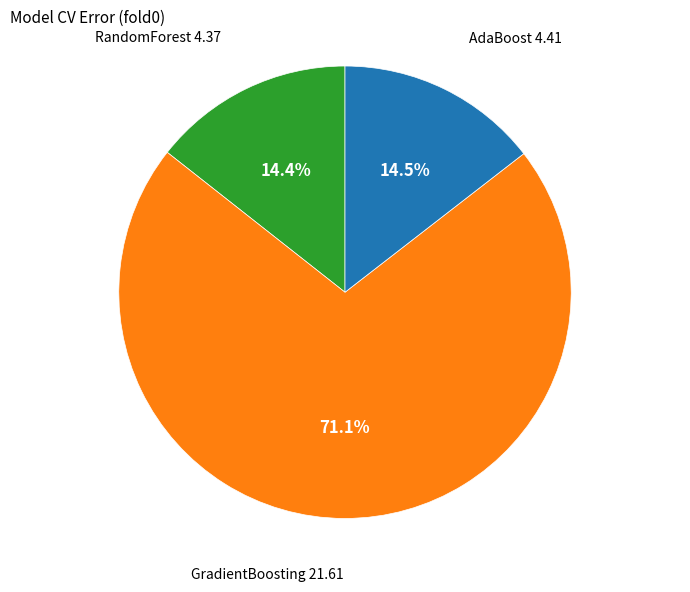

Does any single category account for the majority?

Yes